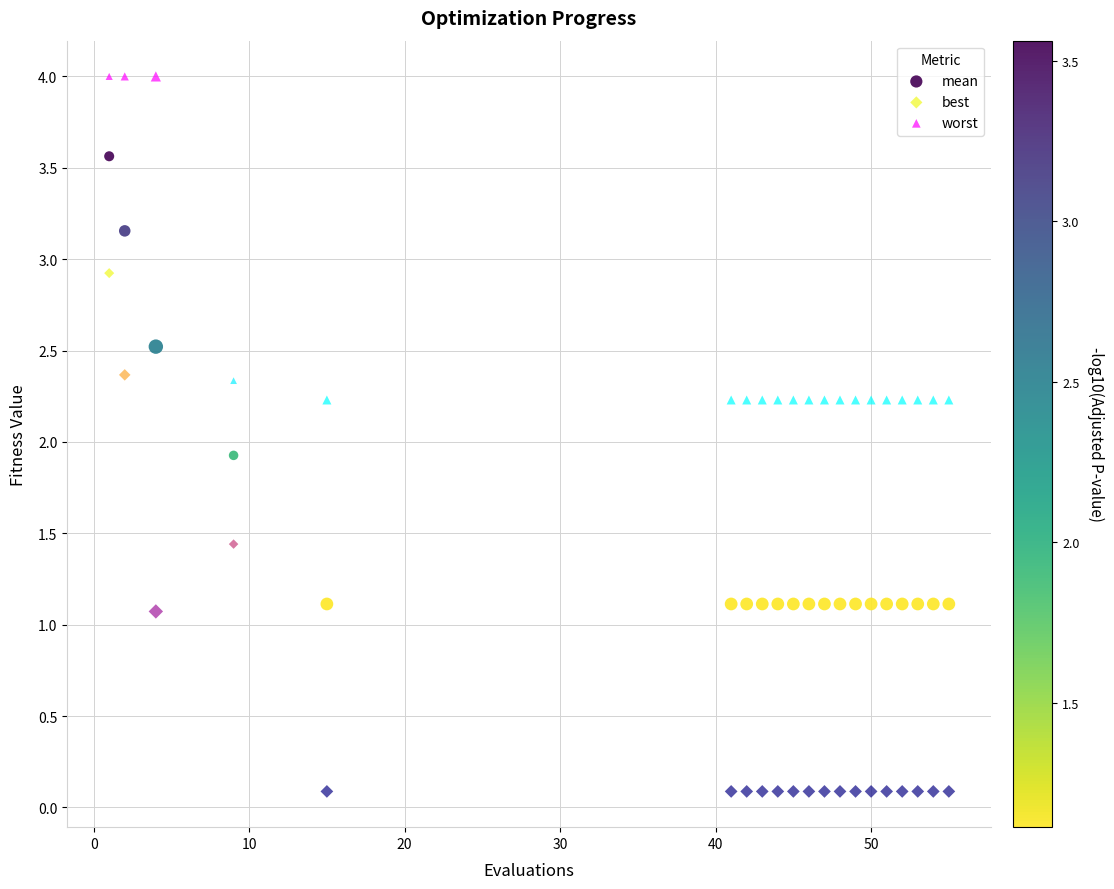

Which series reaches the maximum Y coordinate?

worst